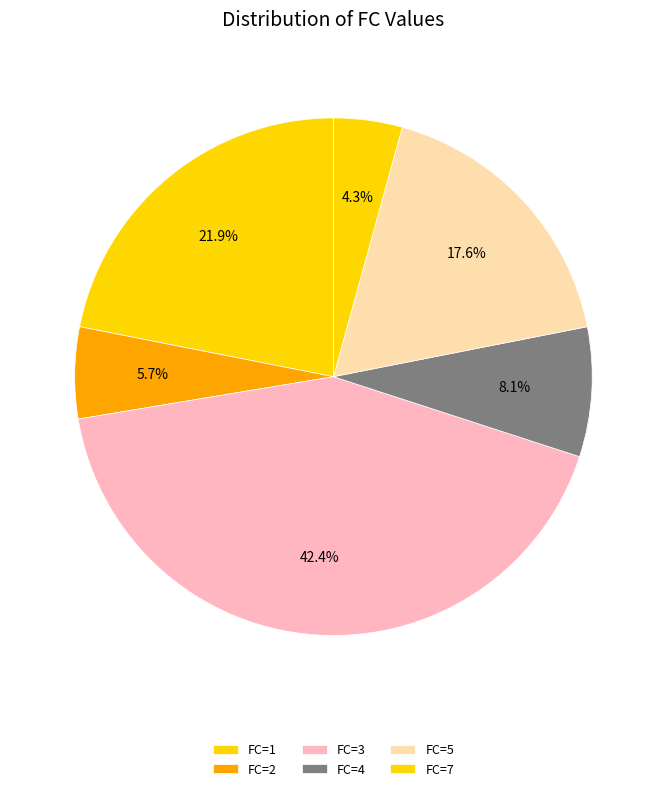

How many segments does this pie chart have?

6